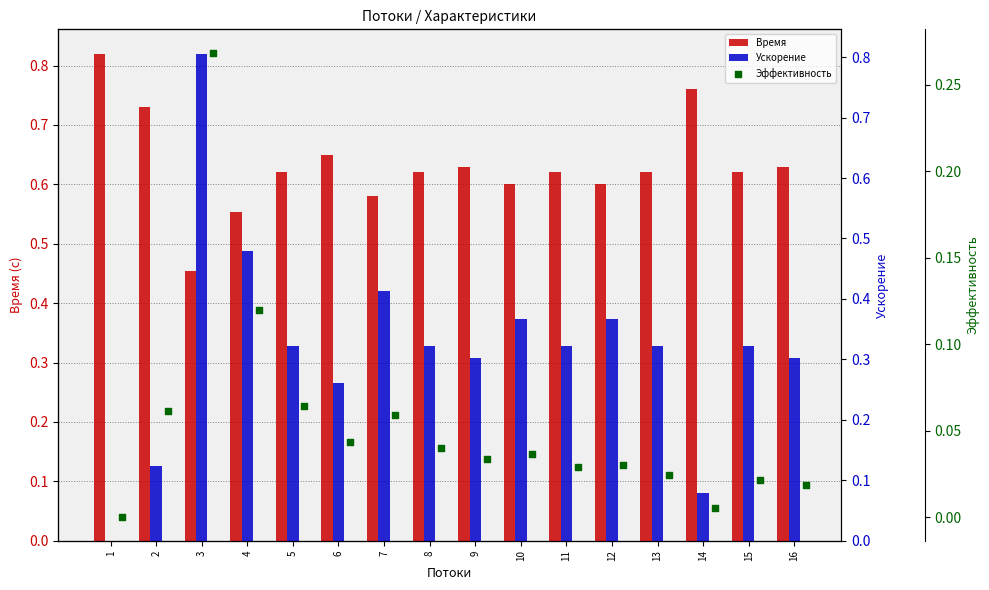

Which series reaches the maximum Y coordinate?

Время